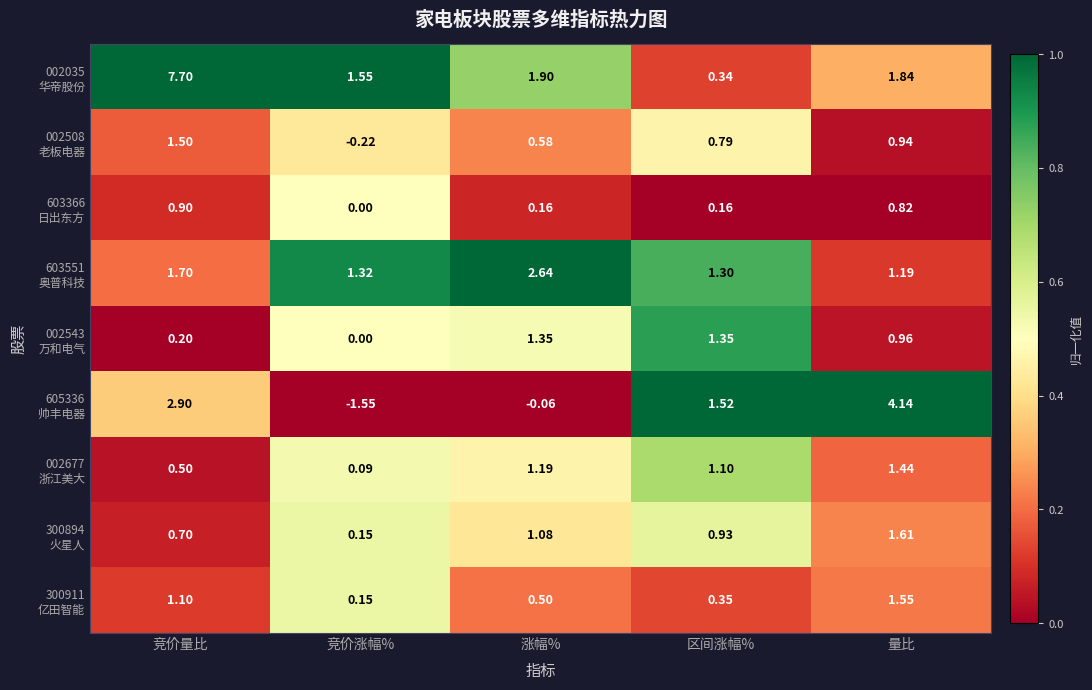

Which category has the lowest value across all series?

竞价涨幅%